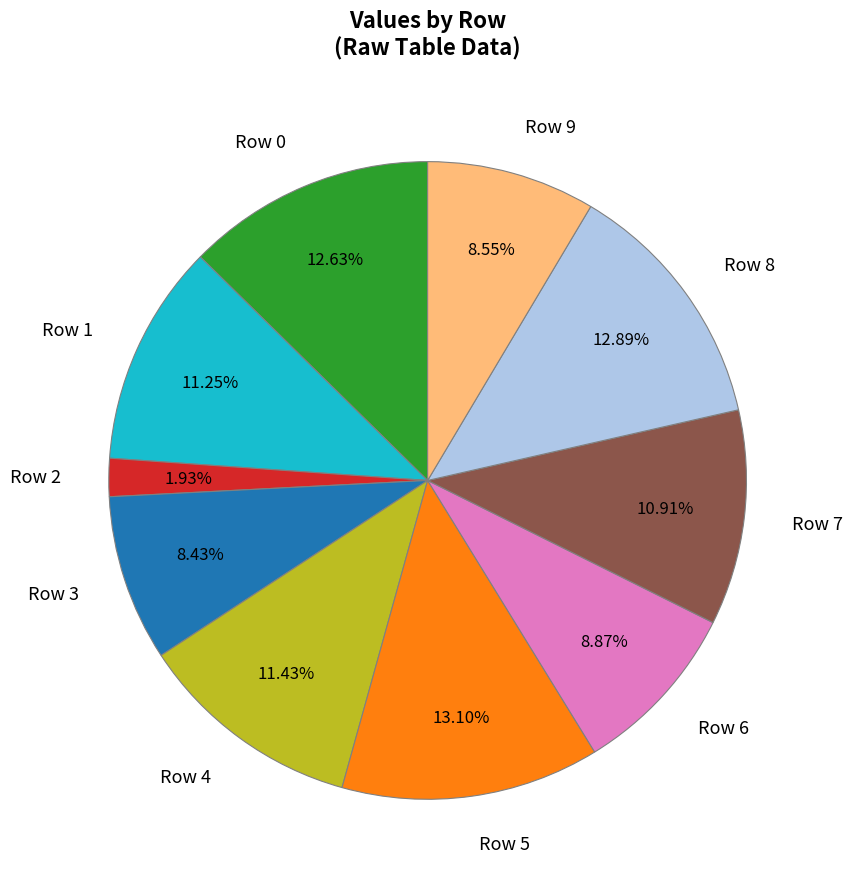

Is the sum of Row 4 and Row 2 greater than half?

No